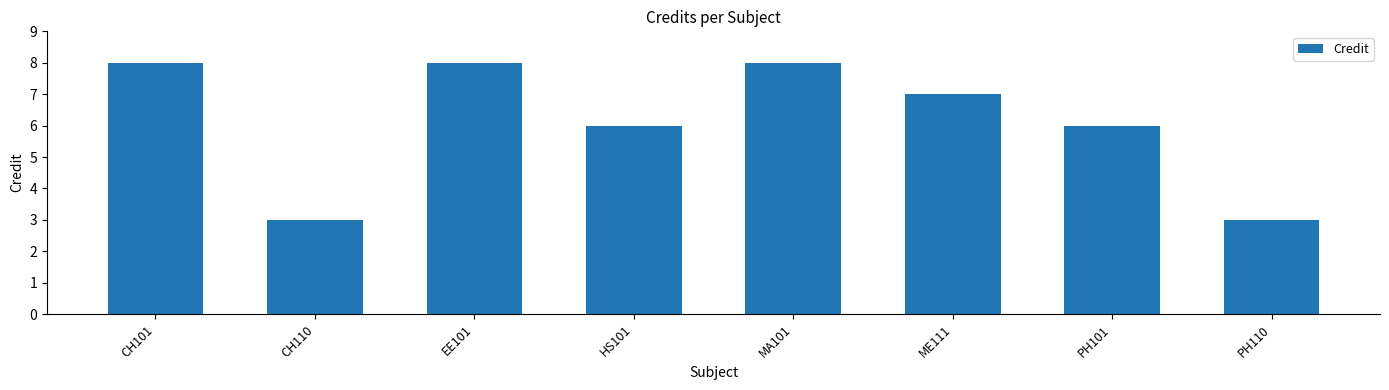

How many data points does each series have?

8